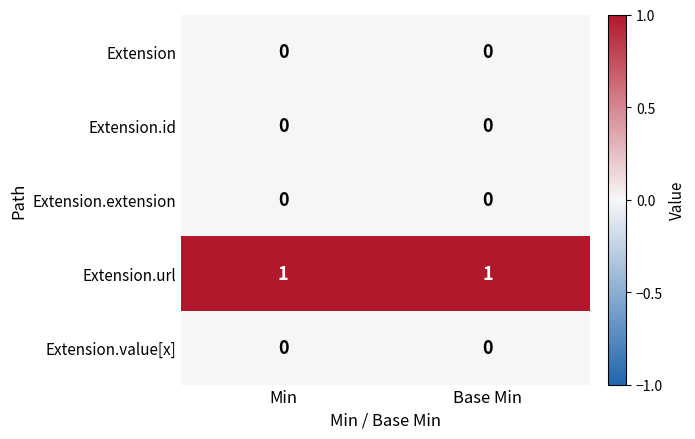

Reading left to right, extract all data points from this chart.

Extension: Min=0	Base Min=0
Extension.id: Min=0	Base Min=0
Extension.extension: Min=0	Base Min=0
Extension.url: Min=1	Base Min=1
Extension.value[x]: Min=0	Base Min=0